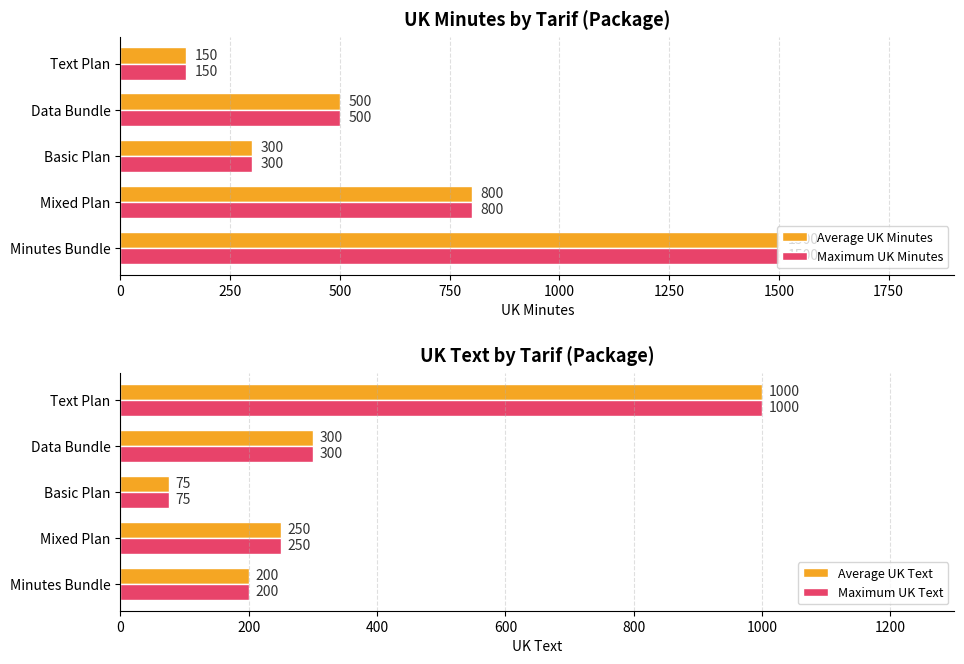

Are the bars horizontal?

Yes